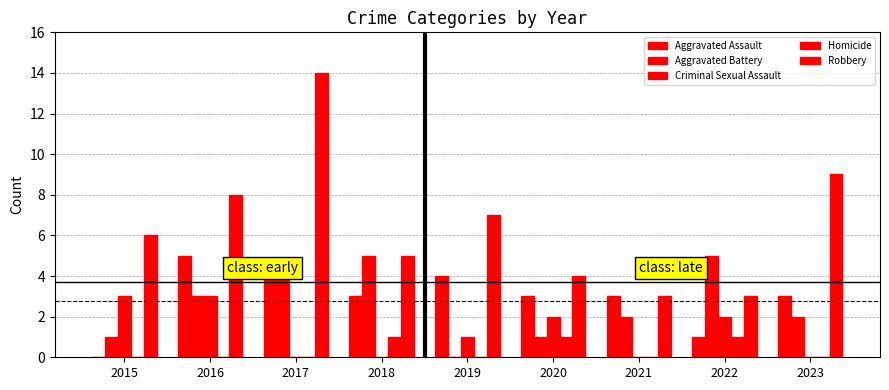

Count the number of data series in this chart.

5